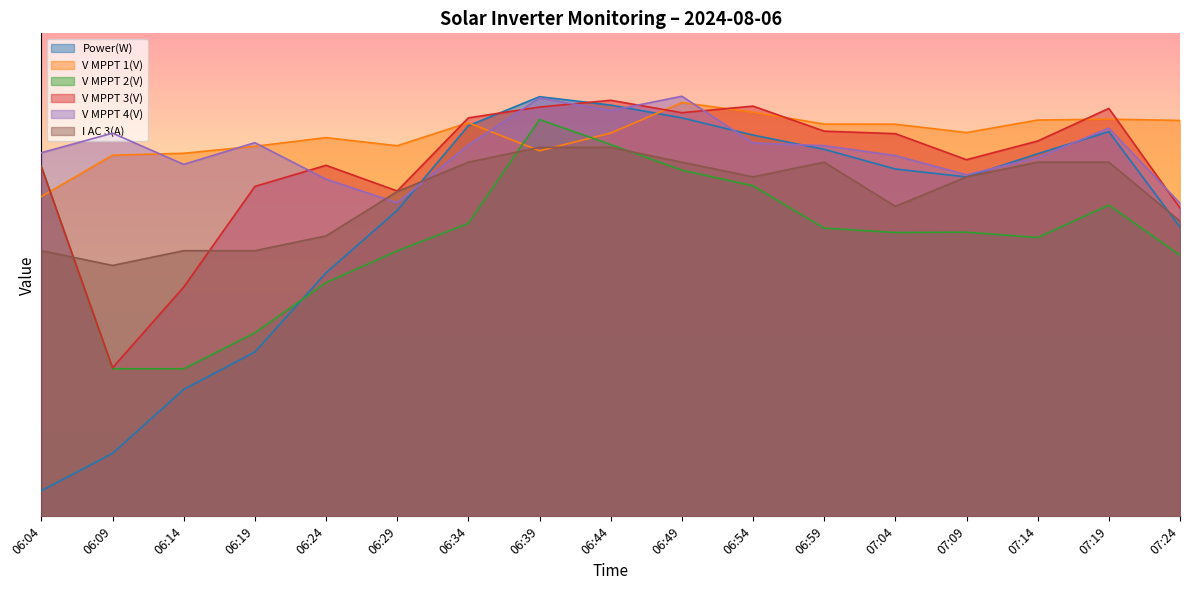

List the labels in order of V MPPT 2(V) value, largest first.

06:39, 06:44, 06:04, 06:49, 06:54, 07:19, 06:34, 06:59, 07:09, 07:04, 07:14, 06:29, 07:24, 06:24, 06:19, 06:09, 06:14